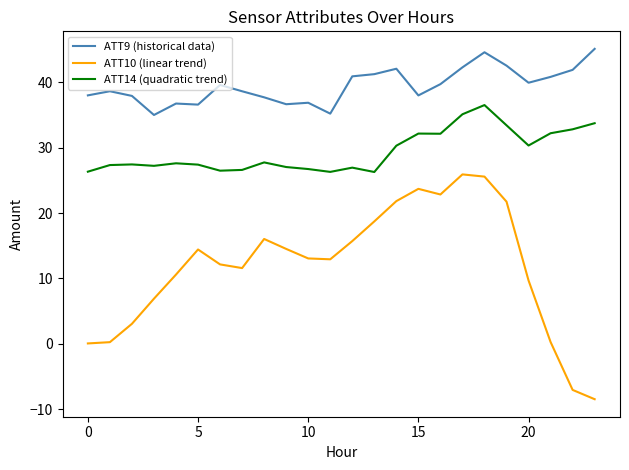

What is the sum of all ATT9 (historical data) values?

947.3